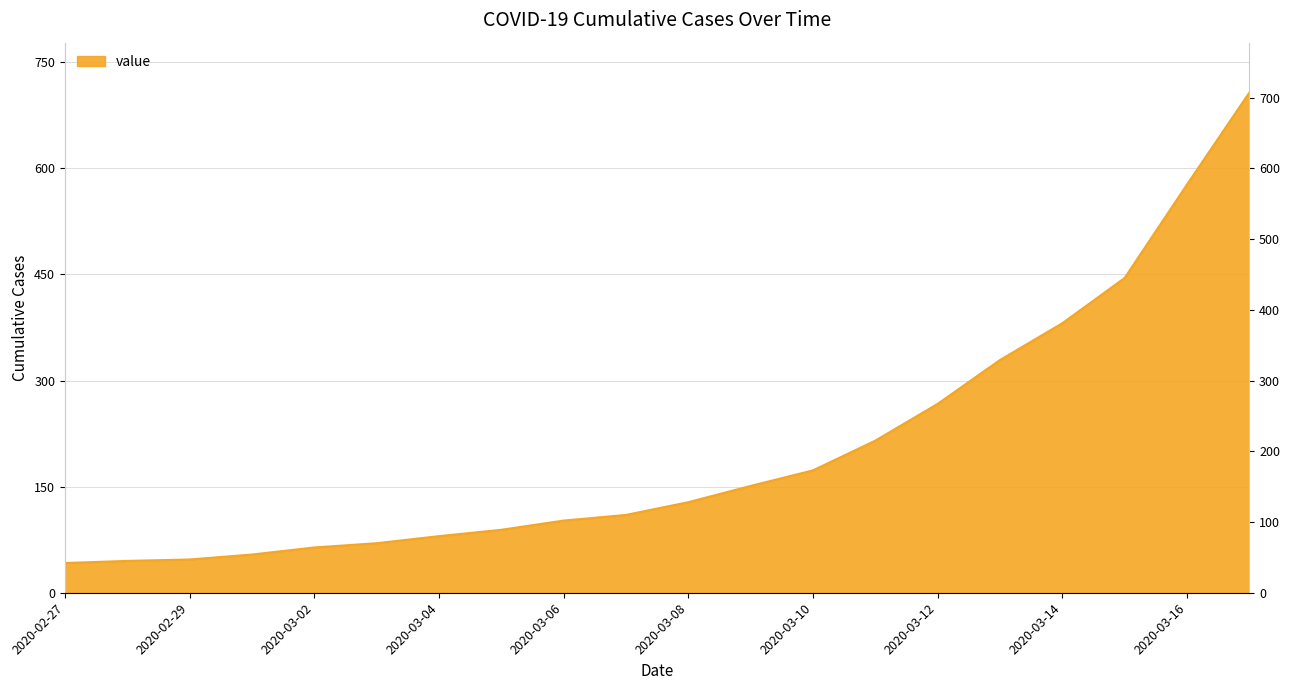

True or false: the data shows 110 at 2020-03-07.

True